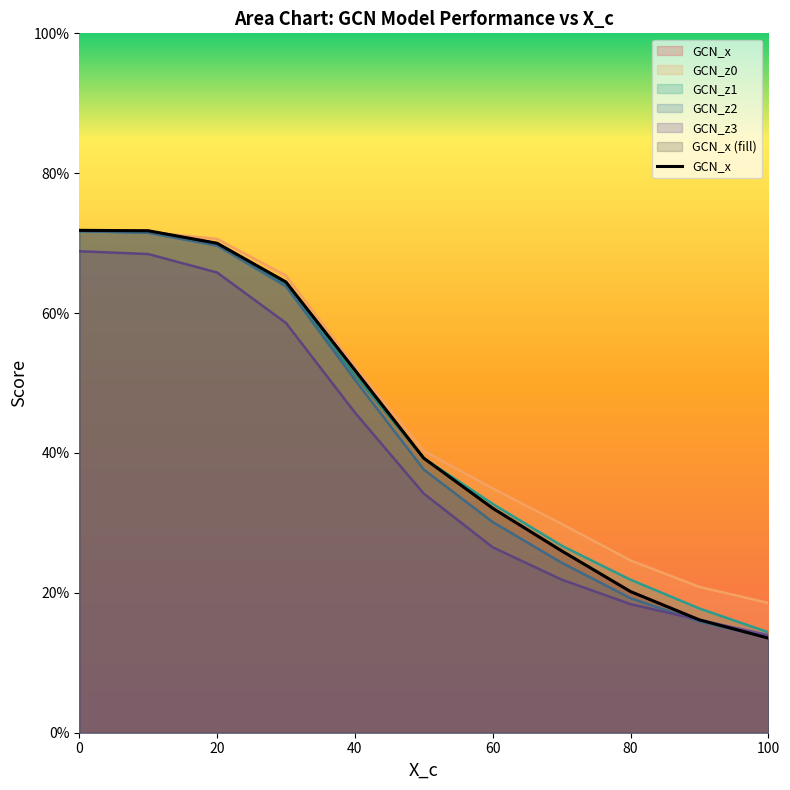

What value does the GCN_z2 series have at 70?

0.2